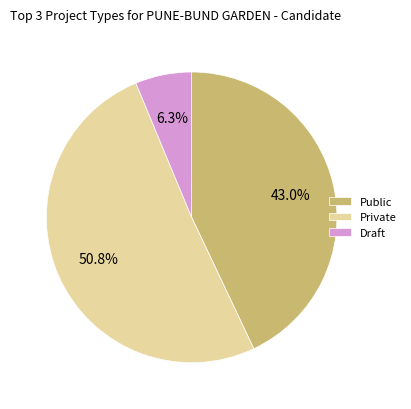

To the nearest percent, what percentage of the pie is Private?

51%